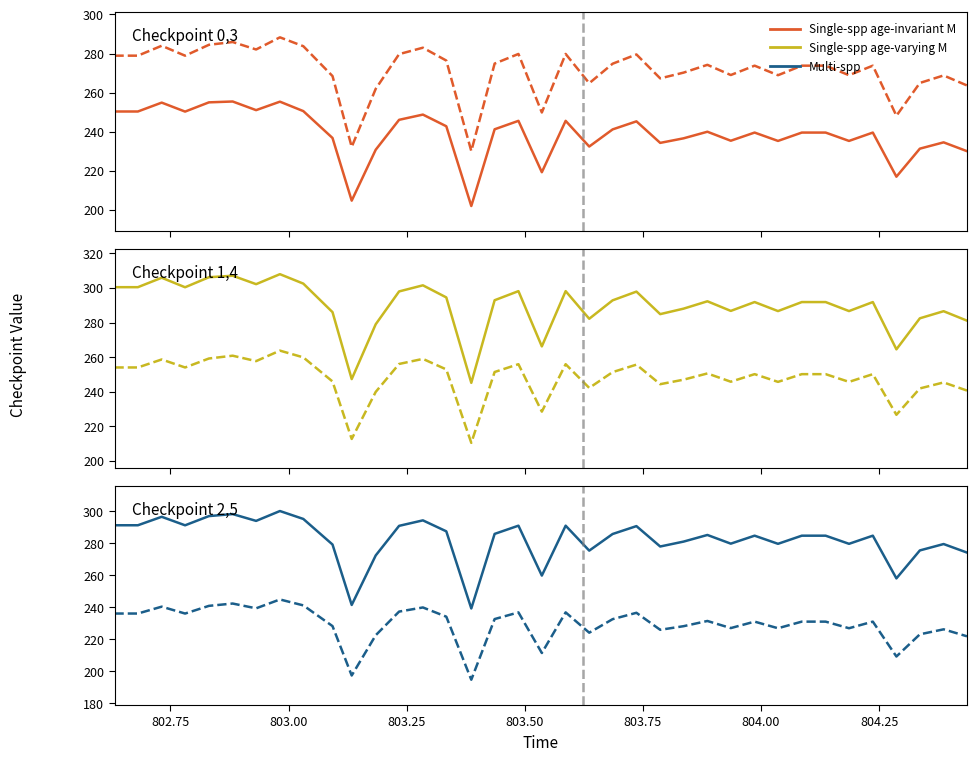

Reading right to left, extract all data points from this chart.

Checkpoint0 (solid): 230.0	234.5	231.3	216.9	239.5	235.2	239.5	239.5	235.2	239.5	235.3	239.9	236.6	234.2	245.3	241.1	232.4	245.5	219.2	245.5	241.2	201.9	242.8	248.7	246.0	230.7	204.7	236.7	250.5	255.3	251.0	255.4	255.0	250.3	254.9	250.3	250.3
Checkpoint3 (dashed): 263.6	268.8	264.9	248.1	273.8	268.9	273.8	273.8	268.9	273.8	269.0	274.2	270.2	267.3	279.5	274.8	264.8	279.8	249.8	279.8	274.8	230.0	276.4	283.0	279.7	261.9	232.2	268.5	283.7	288.3	282.1	285.9	284.5	278.9	284.0	278.9	278.9
Checkpoint1 (solid): 281.1	286.5	282.4	264.5	291.8	286.6	291.8	291.8	286.6	291.8	286.7	292.3	288.0	284.9	297.9	292.8	282.2	298.2	266.2	298.2	292.9	245.1	294.5	301.5	298.0	279.0	247.3	286.0	302.5	308.0	302.2	307.1	306.2	300.4	305.9	300.4	300.4
Checkpoint4 (dashed): 240.7	245.4	241.9	226.7	250.2	245.7	250.2	250.2	245.7	250.2	245.8	250.6	247.0	244.4	255.7	251.3	242.2	255.9	228.5	255.9	251.4	210.4	252.9	259.0	256.0	239.9	212.7	245.9	259.9	263.8	257.7	260.8	259.2	254.0	258.6	254.0	254.0
Checkpoint2 (solid): 274.2	279.6	275.6	258.1	284.8	279.7	284.8	284.8	279.7	284.8	279.8	285.2	281.1	278.0	290.8	285.8	275.4	291.0	259.9	291.0	285.9	239.3	287.5	294.4	290.9	272.4	241.5	279.3	295.2	300.2	294.0	298.3	297.0	291.3	296.6	291.3	291.3
Checkpoint5 (dashed): 221.9	226.3	223.1	209.3	231.1	227.0	231.1	231.1	227.0	231.1	227.0	231.5	228.2	226.0	236.6	232.6	224.2	236.9	211.5	236.9	232.7	194.8	234.2	239.9	237.3	222.6	197.4	228.3	241.2	244.9	239.4	242.4	240.9	236.1	240.4	236.1	236.1